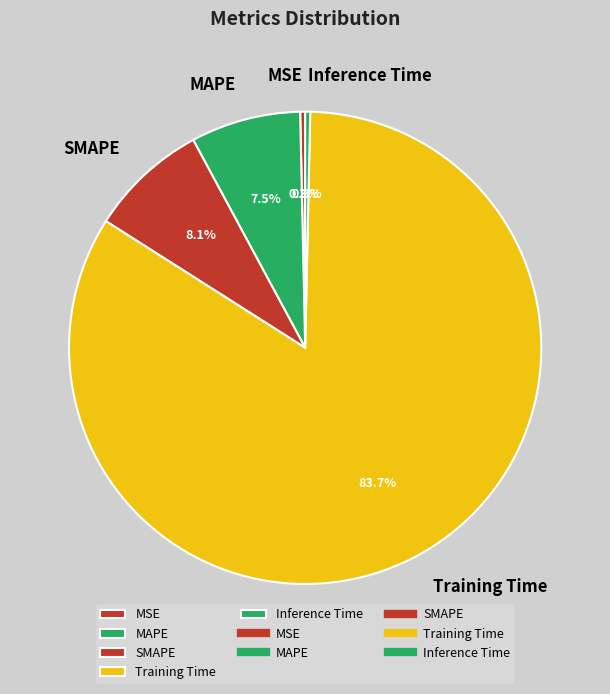

True or false: MSE accounts for 0% of the total.

True